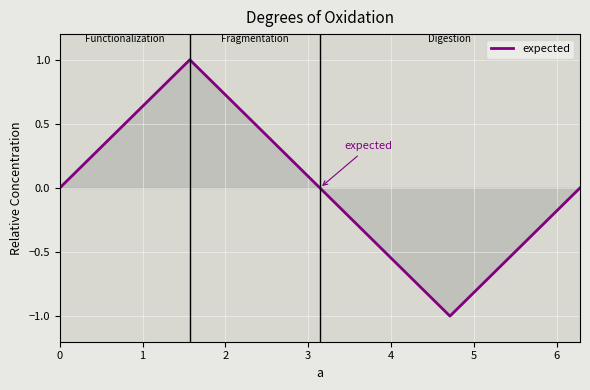

Reading left to right, list all the values displayed in this chart.

0	1	0	-1	0